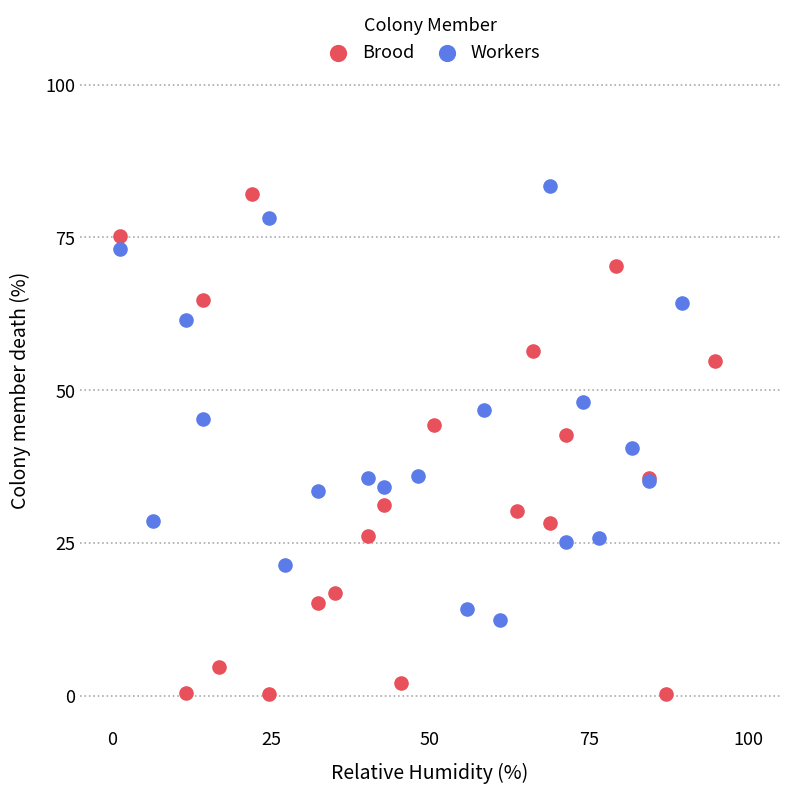

What are all the series names shown in the legend?

Brood, Workers